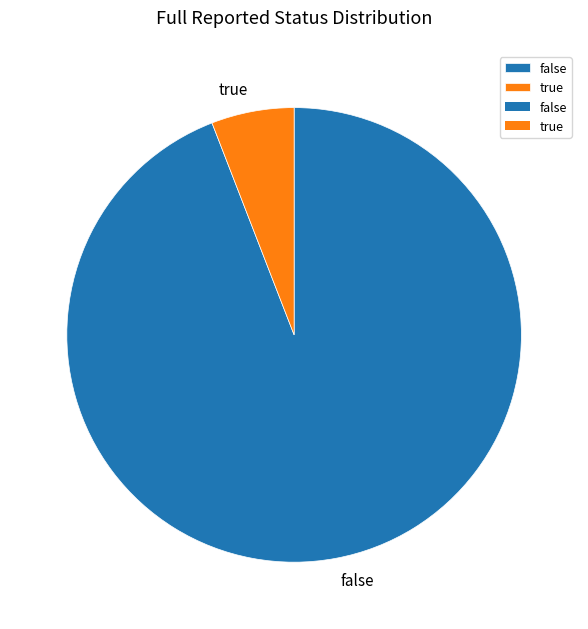

How many slices are in this pie chart?

2